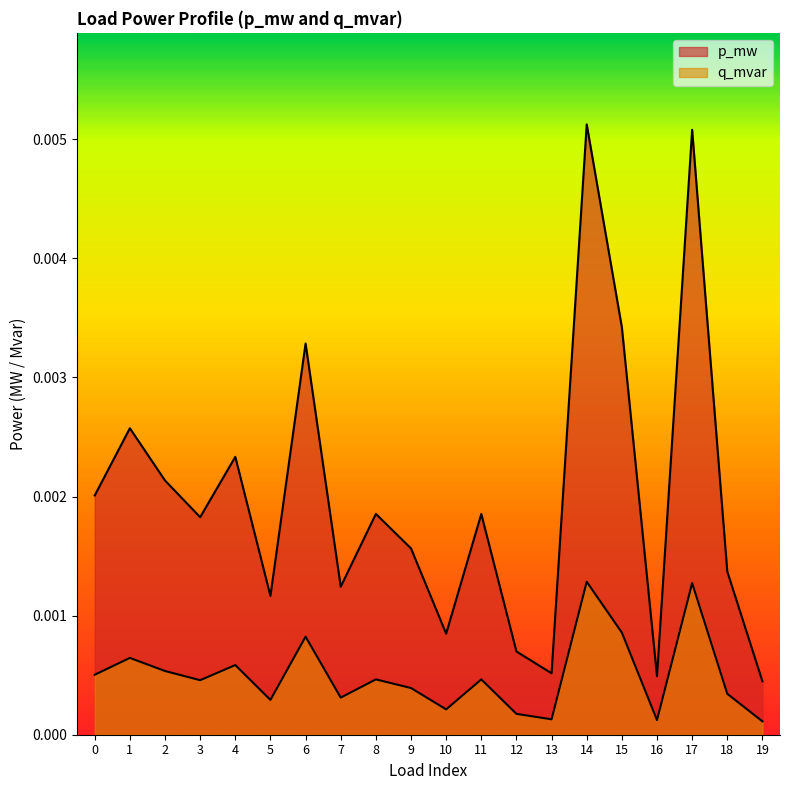

Does the chart have visible grid lines?

No